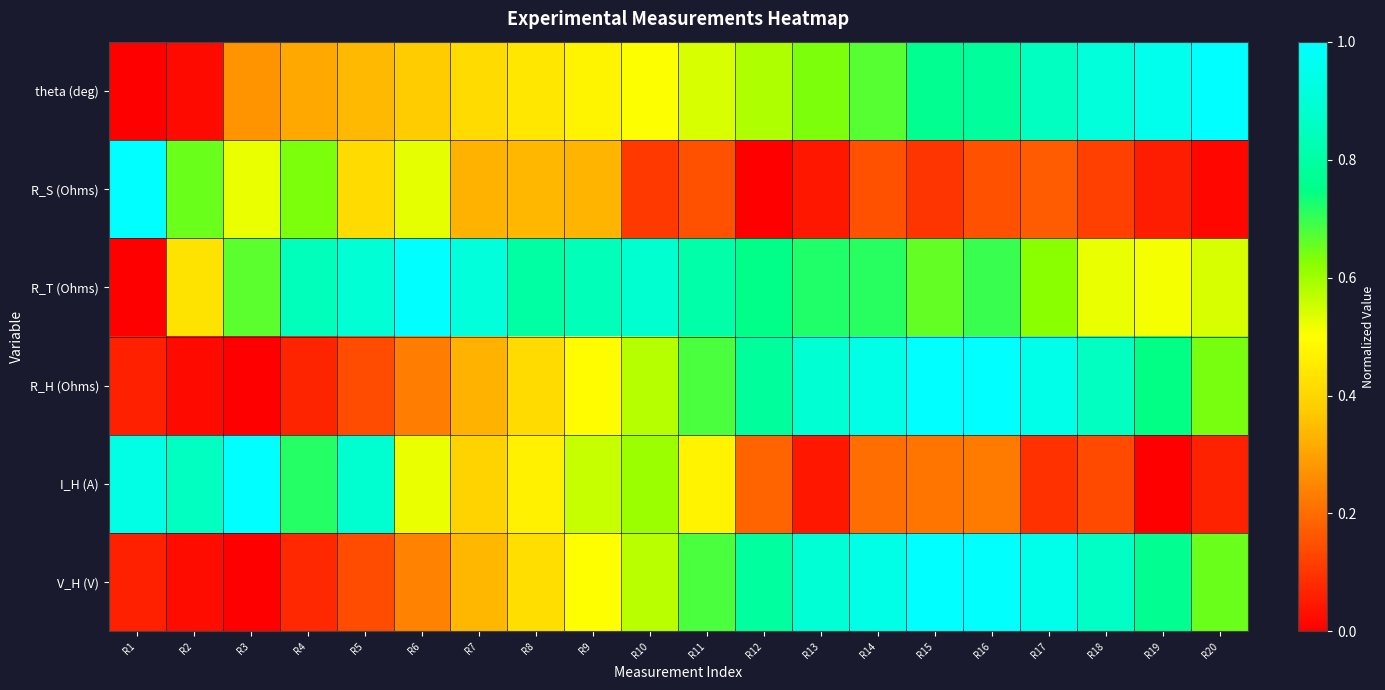

Reading left to right, transcribe all the data shown in this chart.

V_H (V): R1=0.1	R2=0.0	R3=0.0	R4=0.1	R5=0.1	R6=0.2	R7=0.3	R8=0.4	R9=0.5	R10=0.6	R11=0.7	R12=0.8	R13=0.9	R14=0.9	R15=1.0	R16=1.0	R17=0.9	R18=0.9	R19=0.8	R20=0.7
I_H (A): R1=0.9	R2=0.9	R3=1.0	R4=0.7	R5=0.9	R6=0.5	R7=0.4	R8=0.5	R9=0.6	R10=0.6	R11=0.5	R12=0.2	R13=0.0	R14=0.2	R15=0.2	R16=0.2	R17=0.1	R18=0.1	R19=0.0	R20=0.1
R_H (Ohms): R1=0.1	R2=0.0	R3=0.0	R4=0.1	R5=0.1	R6=0.2	R7=0.3	R8=0.4	R9=0.5	R10=0.6	R11=0.7	R12=0.8	R13=0.9	R14=0.9	R15=1.0	R16=1.0	R17=0.9	R18=0.9	R19=0.7	R20=0.6
R_T (Ohms): R1=0.0	R2=0.4	R3=0.7	R4=0.8	R5=0.9	R6=1.0	R7=0.9	R8=0.8	R9=0.8	R10=0.9	R11=0.8	R12=0.8	R13=0.7	R14=0.7	R15=0.7	R16=0.7	R17=0.6	R18=0.5	R19=0.5	R20=0.5
R_S (Ohms): R1=1.0	R2=0.7	R3=0.5	R4=0.6	R5=0.4	R6=0.5	R7=0.3	R8=0.3	R9=0.3	R10=0.1	R11=0.2	R12=0.0	R13=0.0	R14=0.1	R15=0.1	R16=0.2	R17=0.2	R18=0.1	R19=0.1	R20=0.0
theta (deg): R1=0.0	R2=0.0	R3=0.3	R4=0.3	R5=0.3	R6=0.4	R7=0.4	R8=0.4	R9=0.5	R10=0.5	R11=0.5	R12=0.6	R13=0.6	R14=0.7	R15=0.8	R16=0.8	R17=0.9	R18=0.9	R19=1.0	R20=1.0